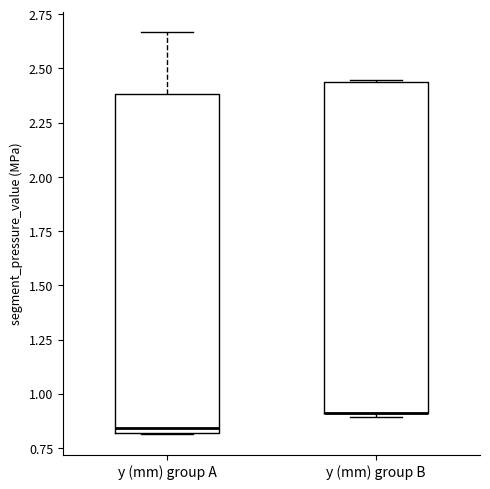

Where does the upper whisker of the box for y (mm) group A end on the y-axis? The values are not printed on the chart, so give them approximately, as read against the axis.

2.65